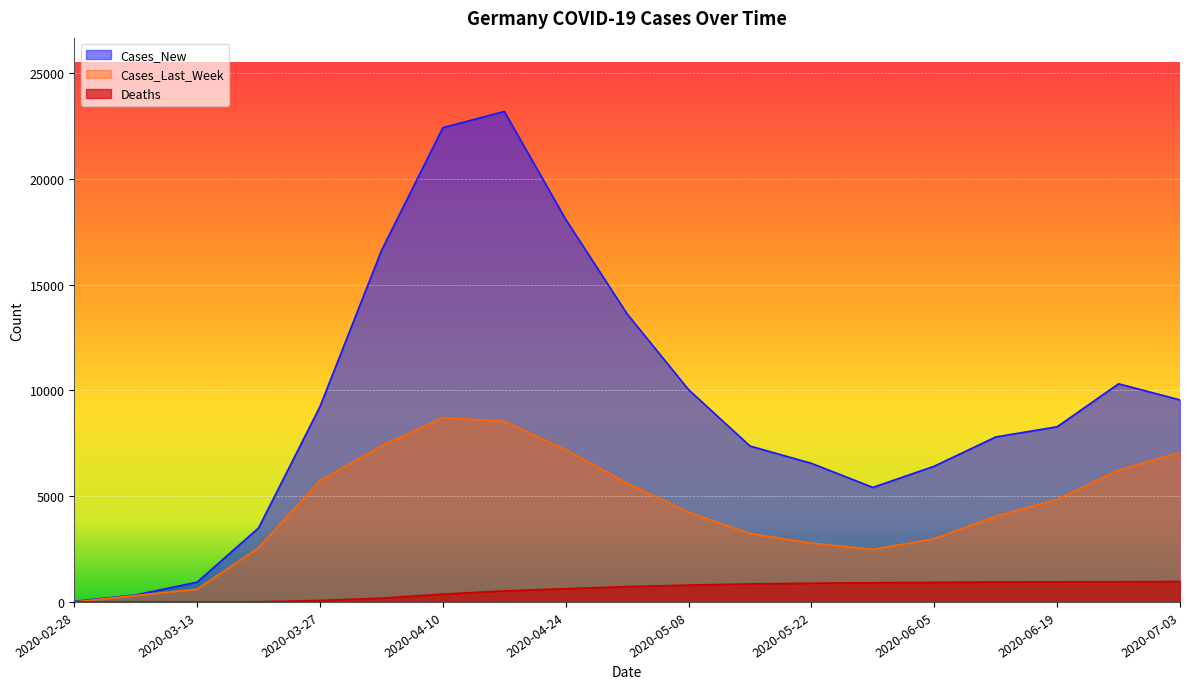

Between 2020-06-12 and 2020-03-27, which is larger?

2020-03-27